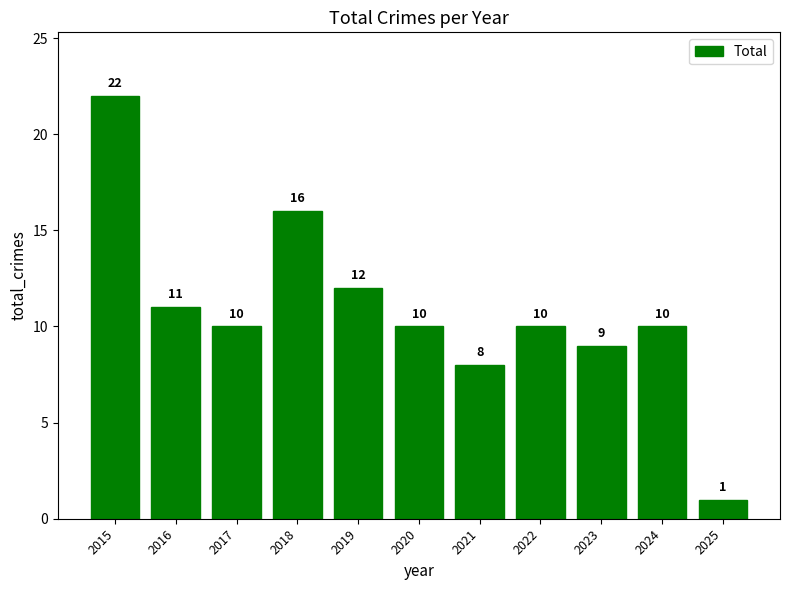

How many categories are shown in the chart?

11